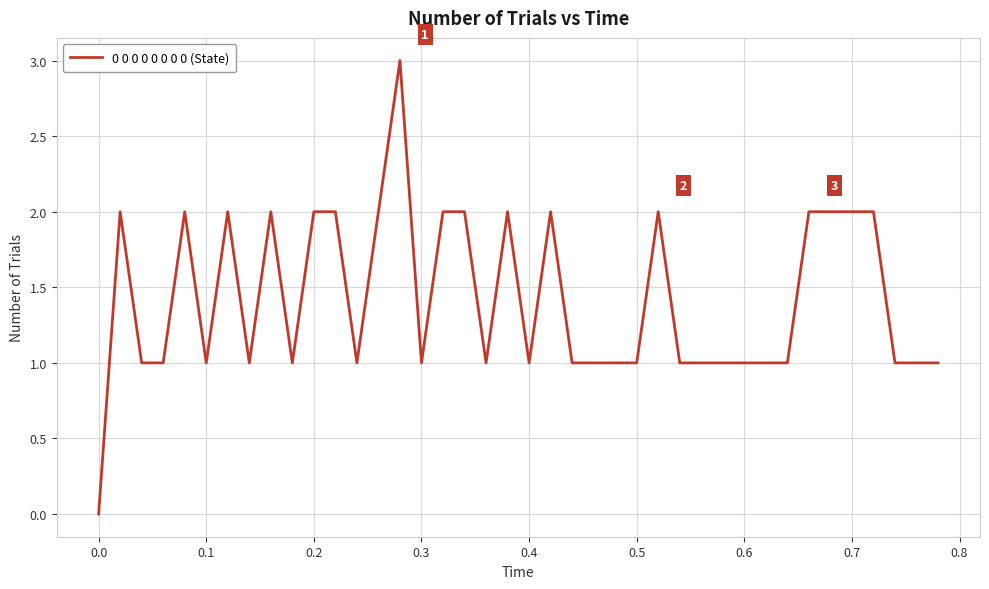

Reading right to left, what are all the values shown in this chart?

1	1	1	2	2	2	2	1	1	1	1	1	1	2	1	1	1	1	2	1	2	1	2	2	1	3	2	1	2	2	1	2	1	2	1	2	1	1	2	0